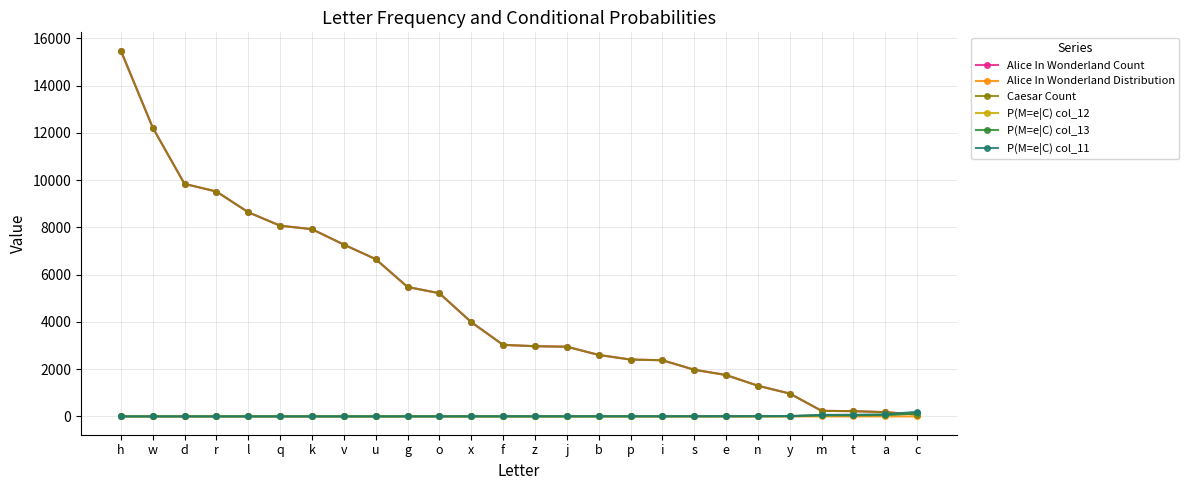

List the series in order of their peak value, lowest first.

Alice In Wonderland Distribution, P(M=e|C) col_13, P(M=e|C) col_12, P(M=e|C) col_11, Alice In Wonderland Count, Caesar Count